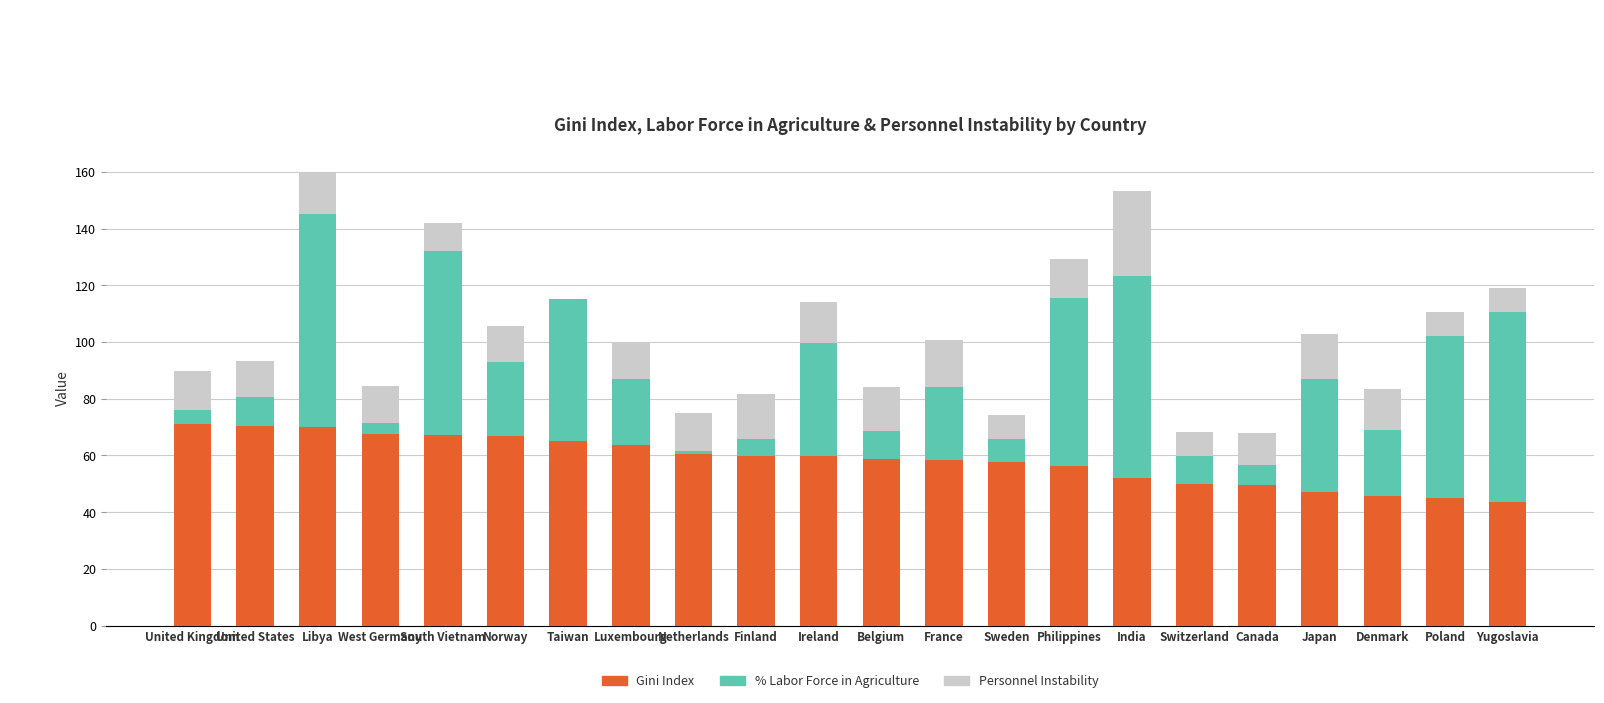

What is the approximate value of Gini Index at Yugoslavia?

43.7